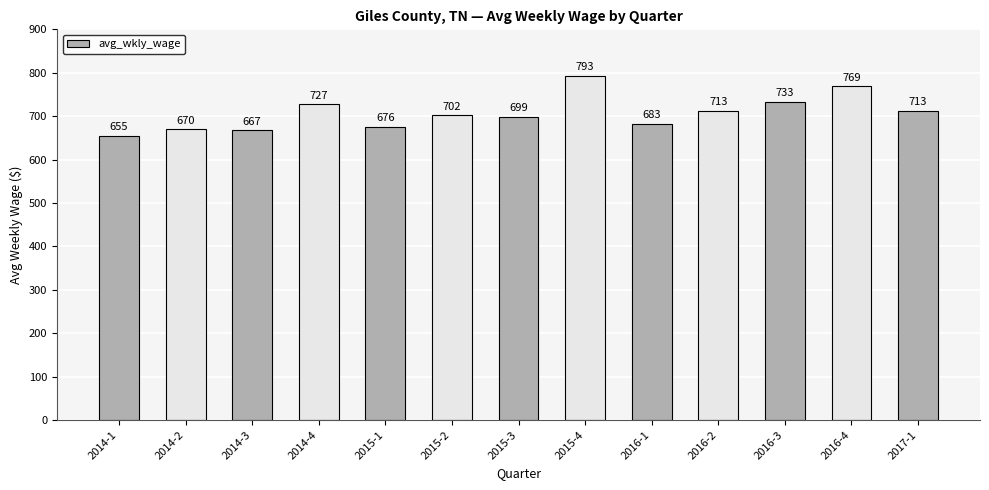

What is the change in value from 2014-2 to 2015-1?

+6